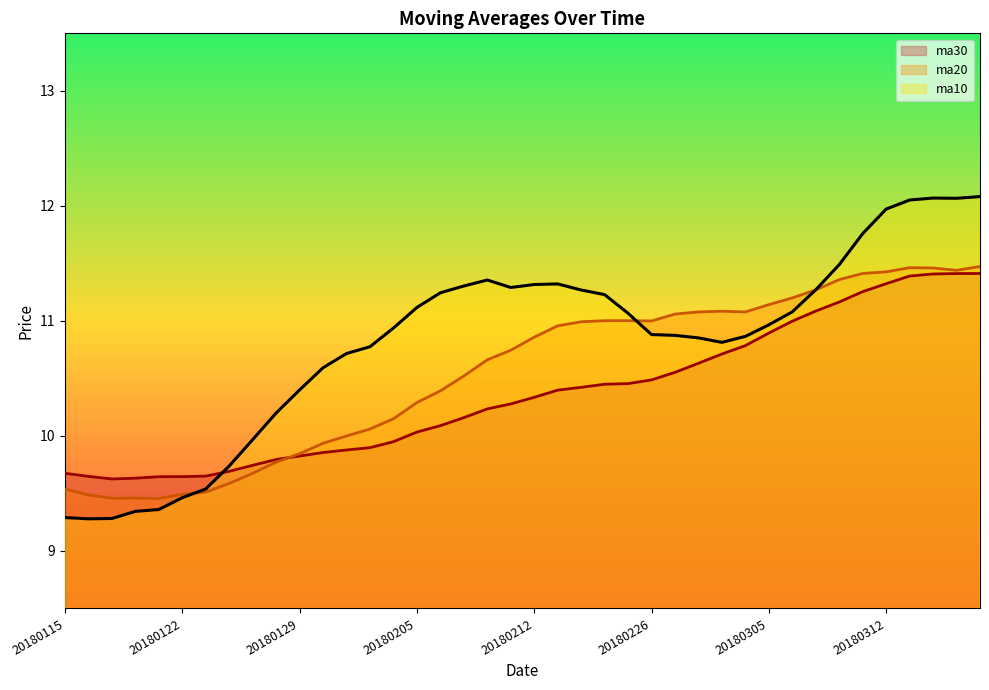

How many times do ma30 and ma10 cross each other?

1